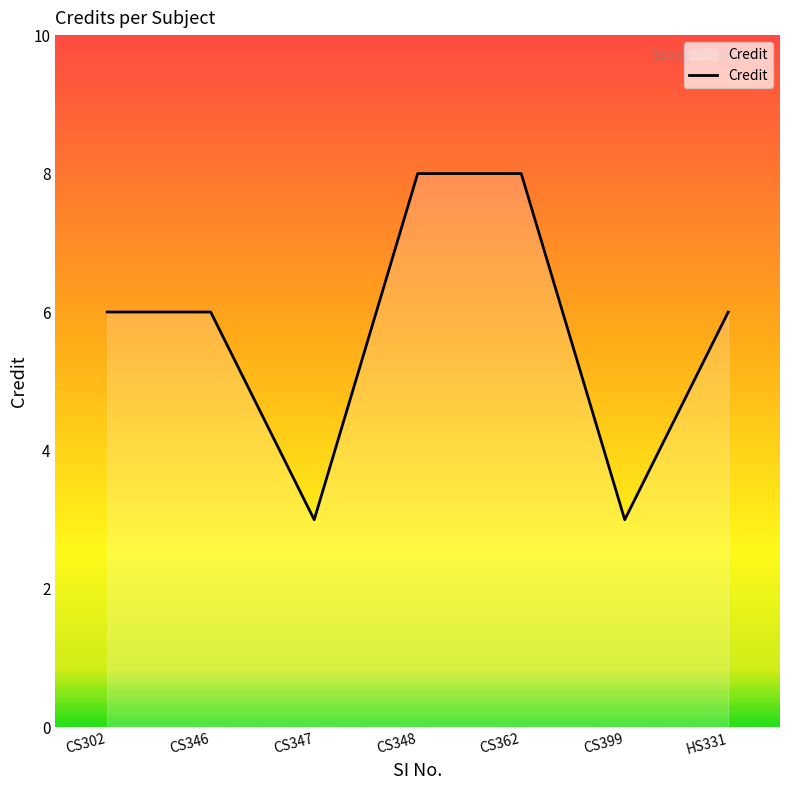

How many interior local valleys (lower than both neighbors) does the data have?

2